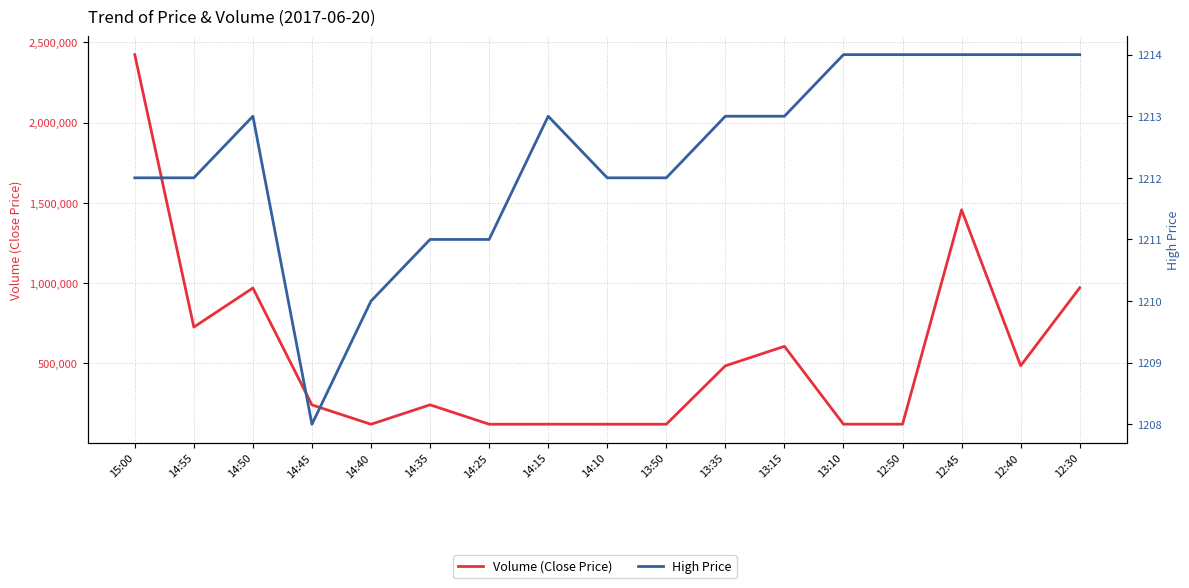

Which series has the largest total across all categories?

Volume (Close Price)